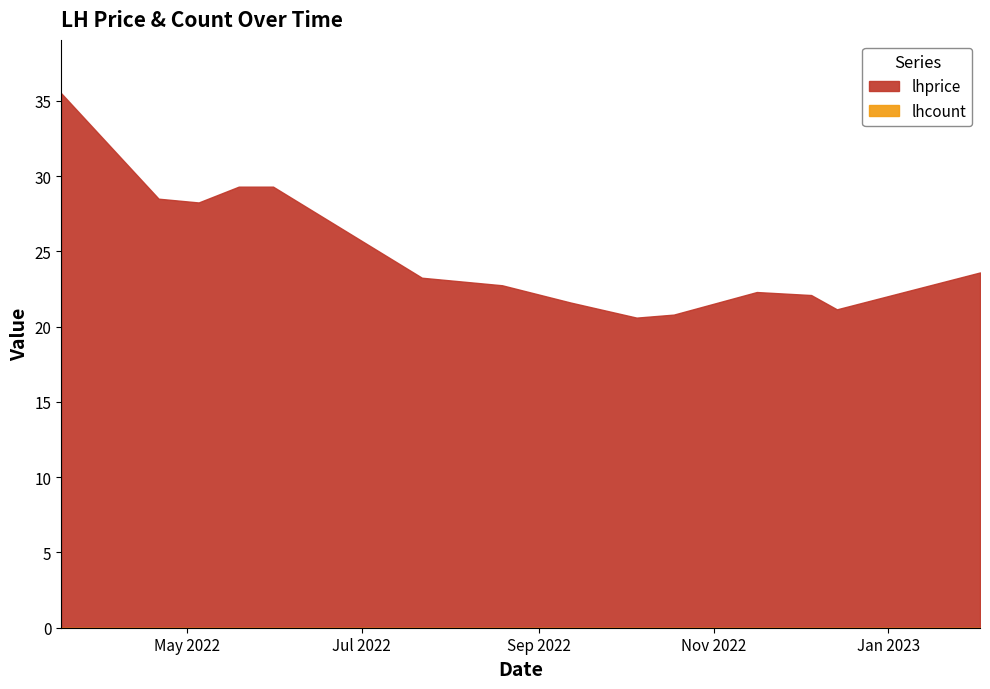

What is the label of the 8th point from the right?

2022-08-19